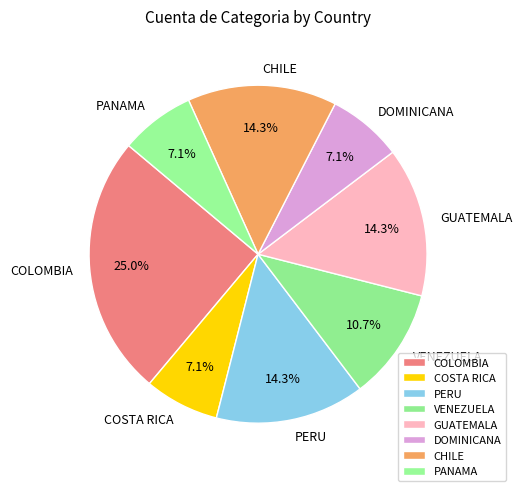

Count the number of slices in the pie.

8